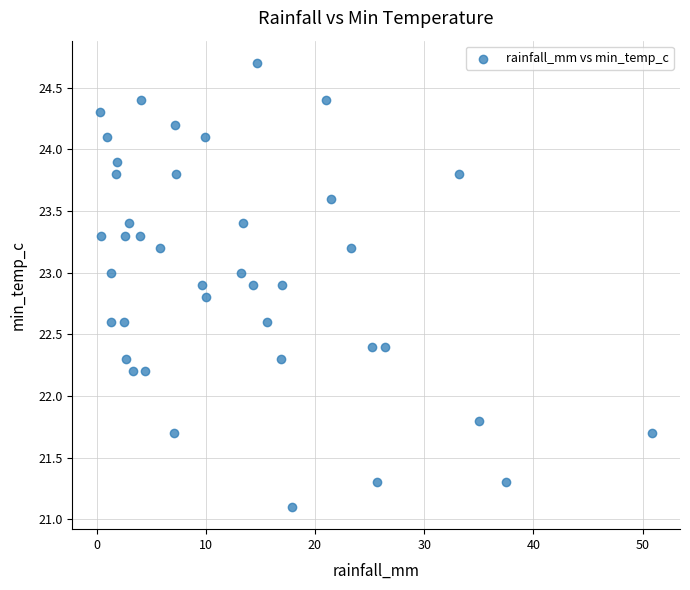

What is the range of X values (max minus min)?

50.6